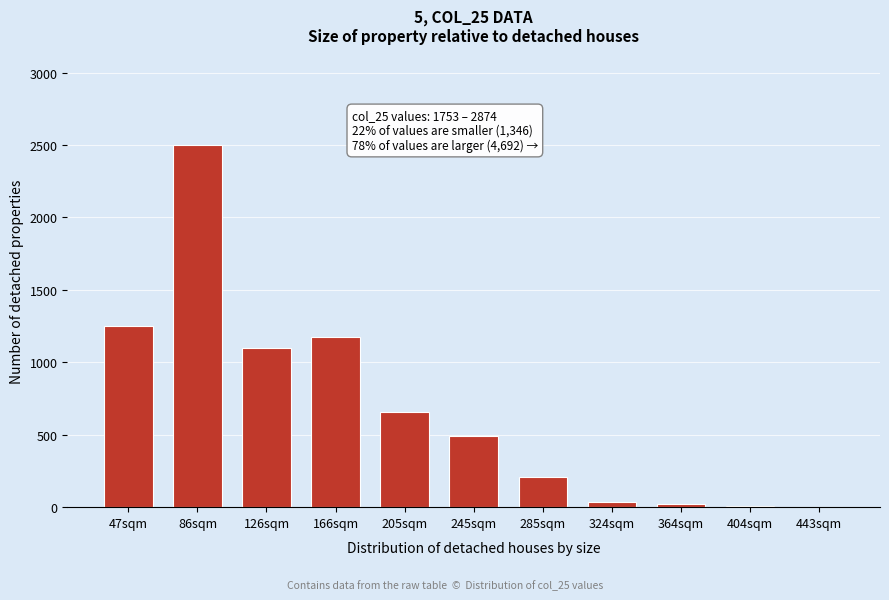

What is the ratio of the value at 47sqm to the value at 245sqm?

2.6